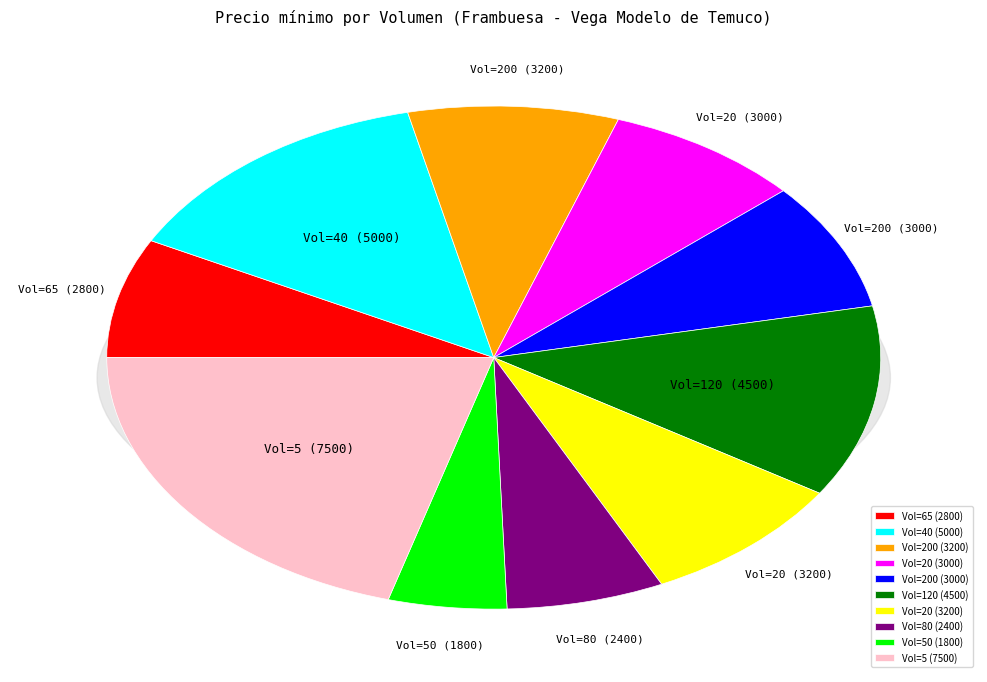

What percentage is the 40 slice, to the nearest percent?

14%